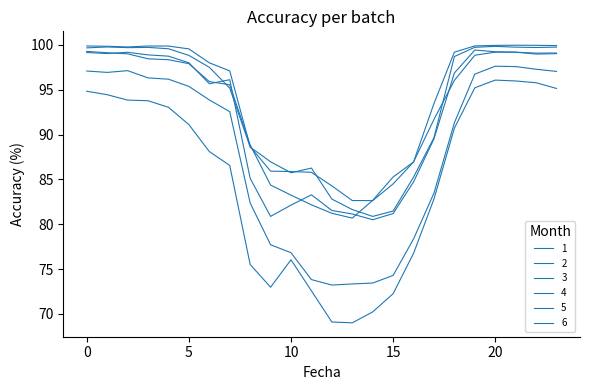

Does the chart have visible grid lines?

No